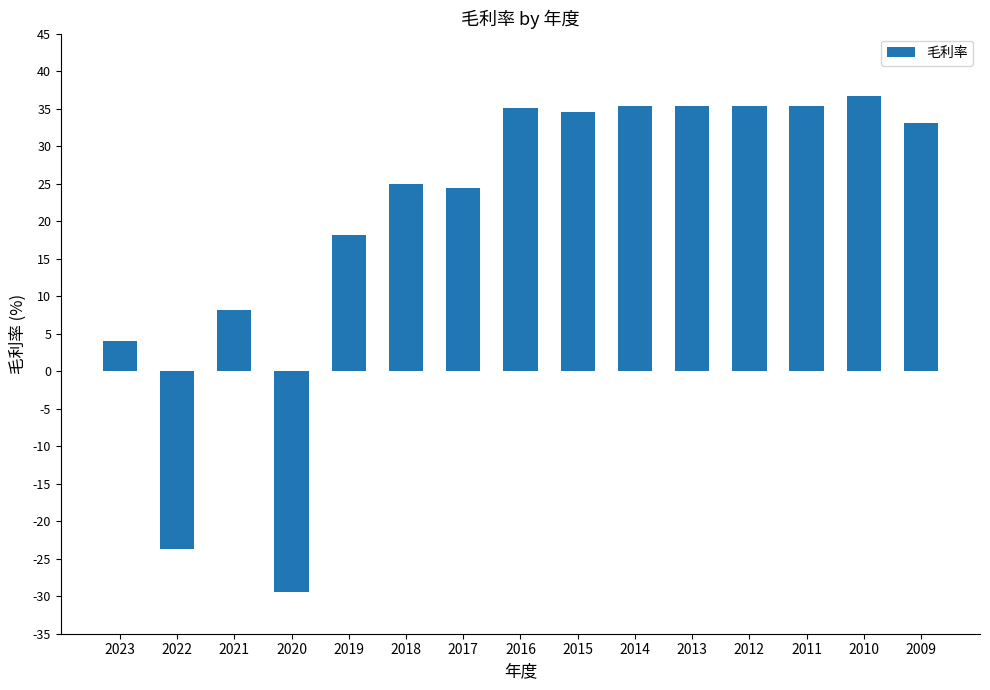

Is it true that the value at 2019 is 18.2?

True